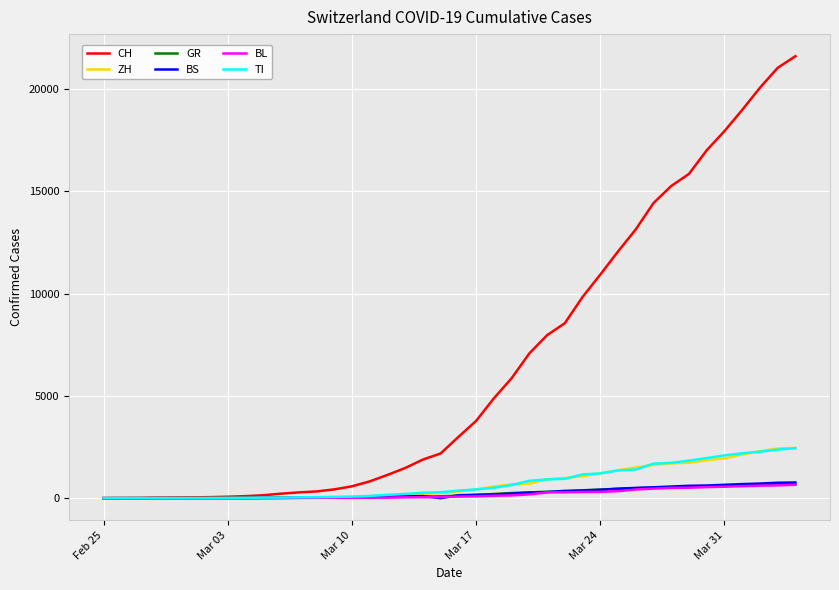

What is the difference between the maximum and minimum values in the ZH series?

2461